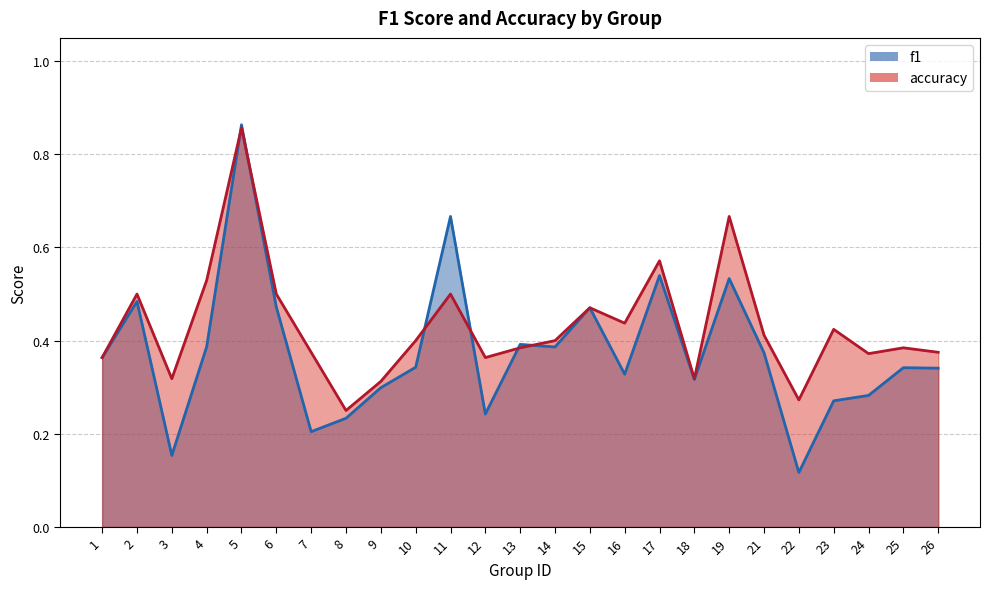

True or false: f1 has a value of 0.1 at 3.

False